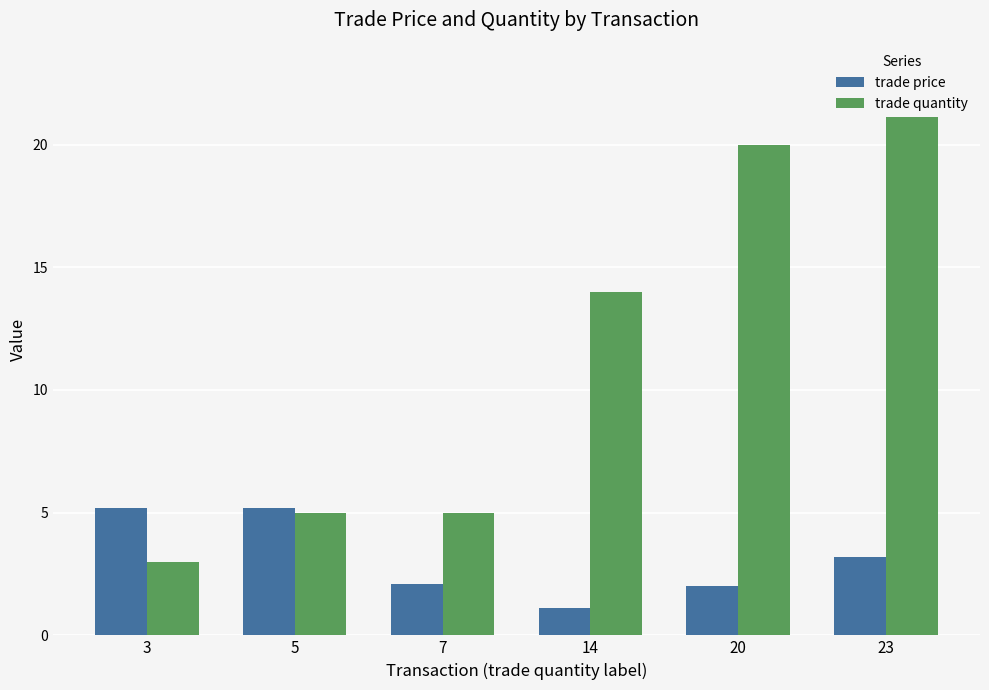

Which category has the highest value in the trade price series?

3